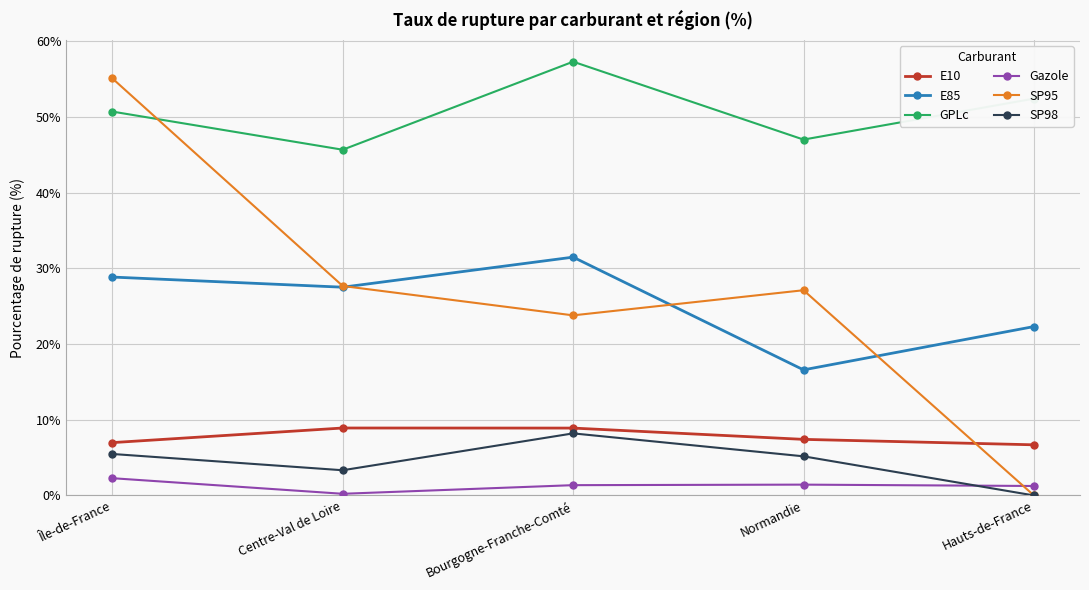

What is the sum of all E85 values?

126.7